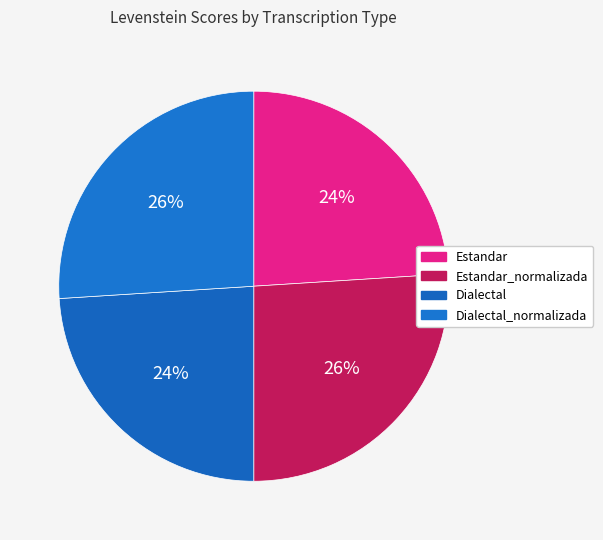

How many segments does this pie chart have?

4